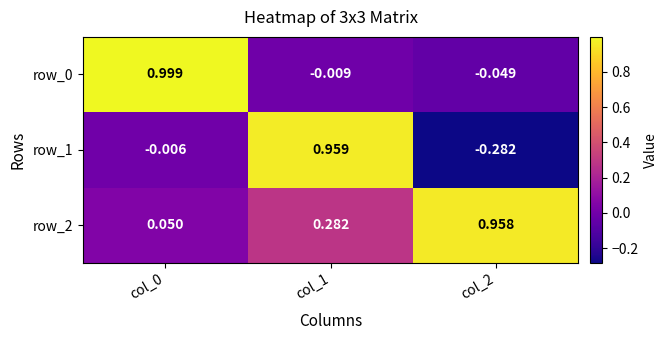

Is the value of row_2 at col_2 greater than the value of row_0 at col_2?

Yes